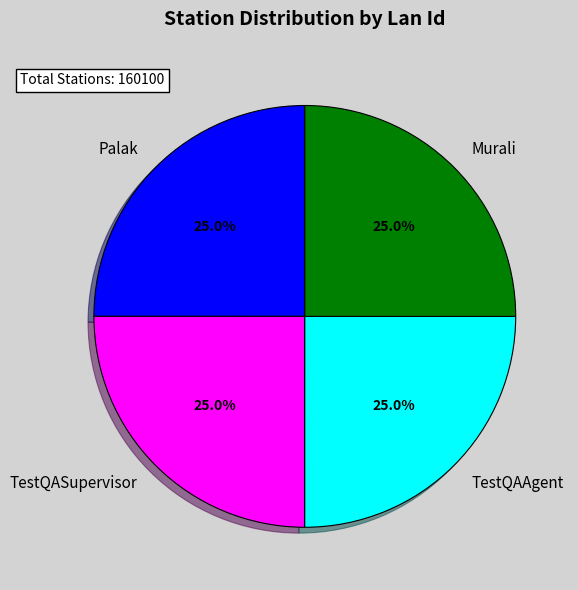

What is the ratio of the value at Palak to the value at TestQAAgent?

1.0